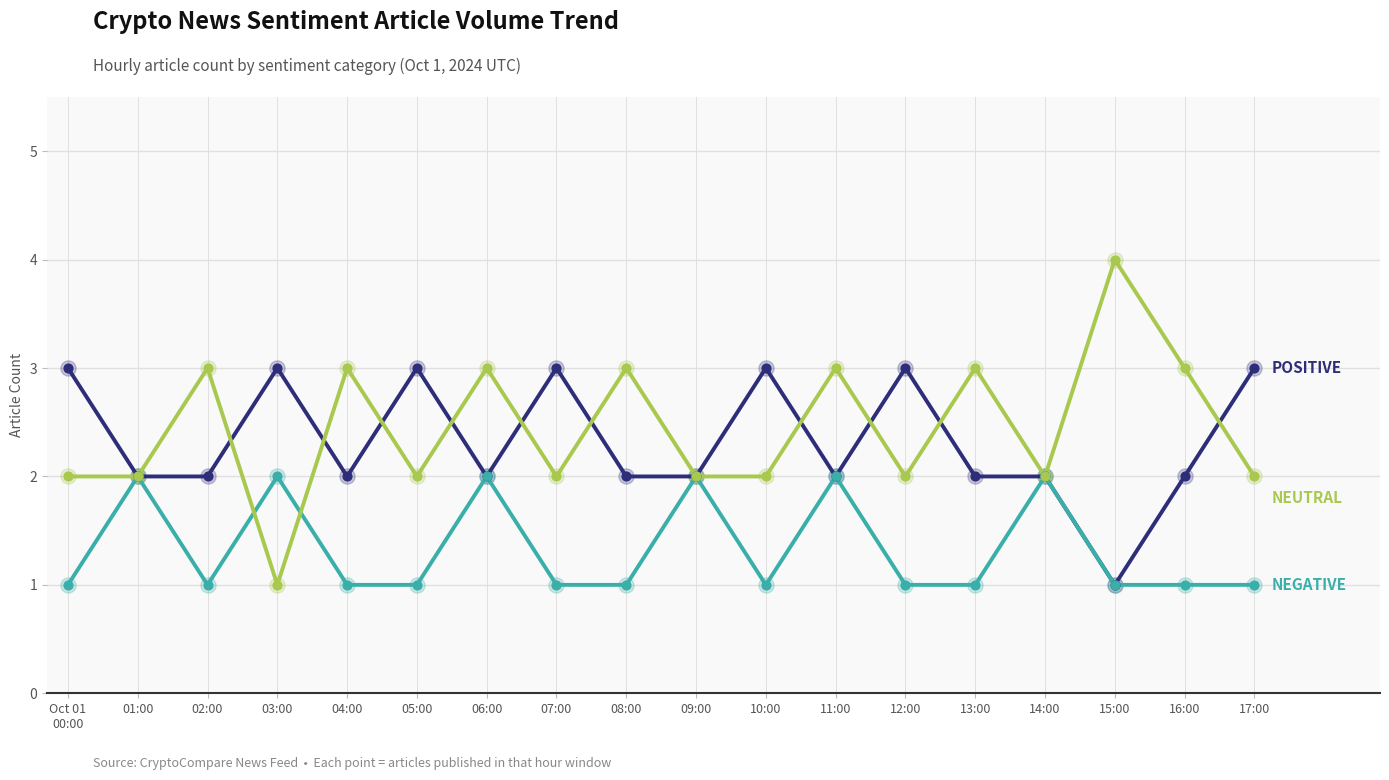

What is the greatest value displayed?

4